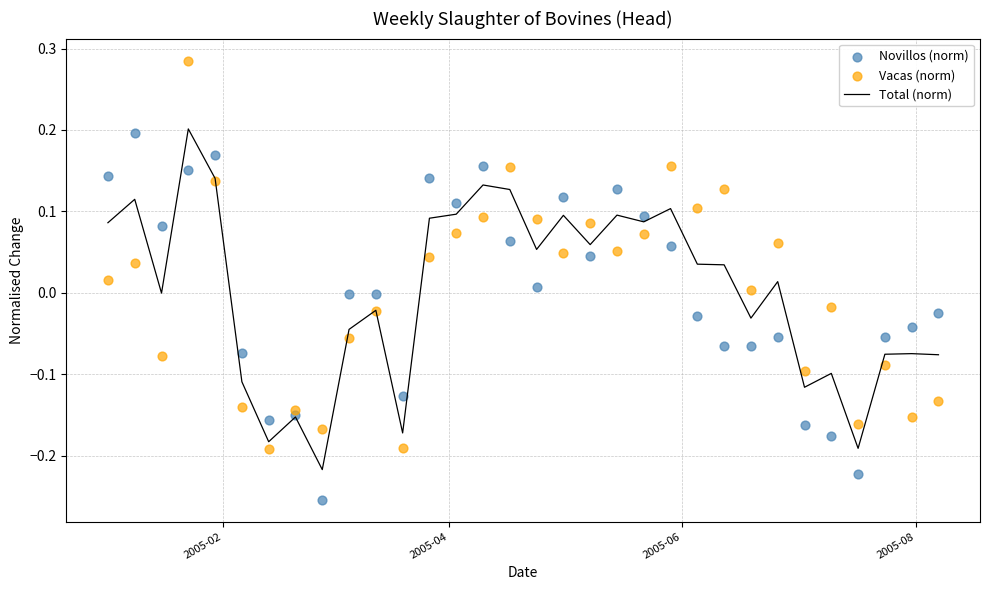

Which series has the largest total across all categories?

Vacas (norm)